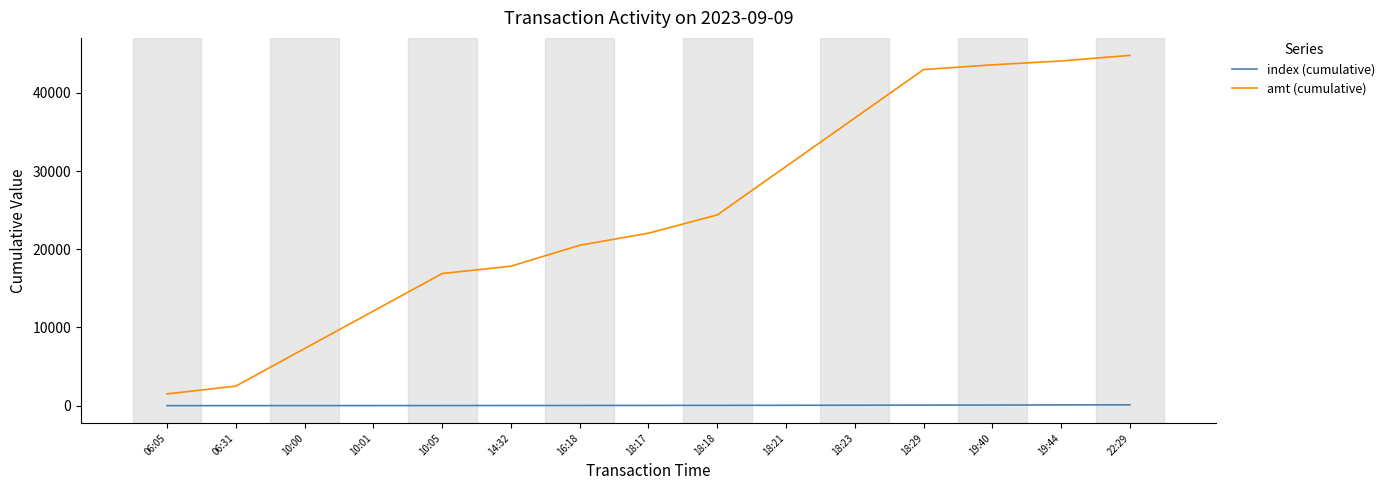

What is the greatest value displayed?

44810